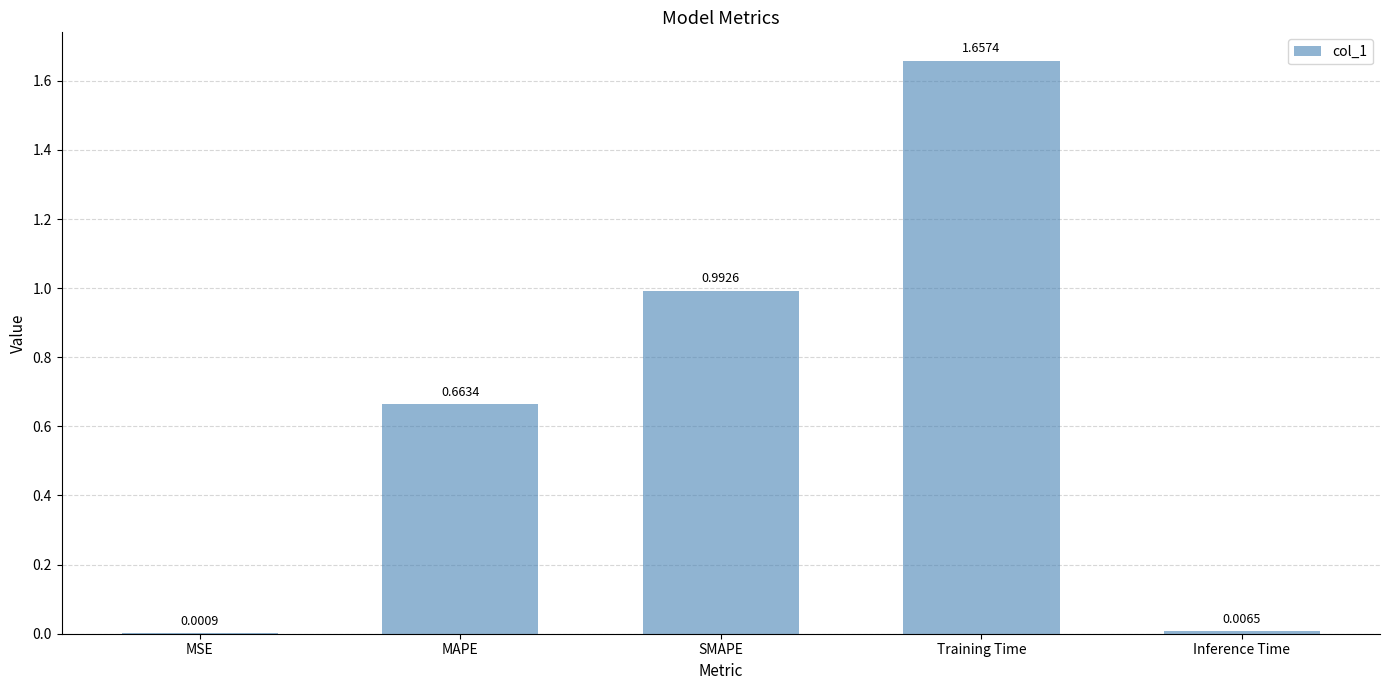

Which category has the highest value across all series?

Training Time